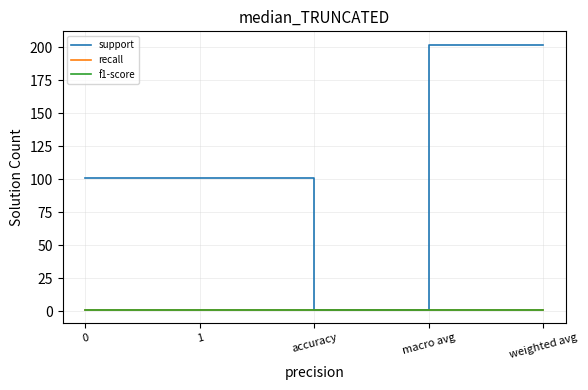

Reading right to left, what are all the values shown in this chart?

support: 202	202	1	101	101
recall: 1	1	1	1	1
f1-score: 1	1	1	1	1